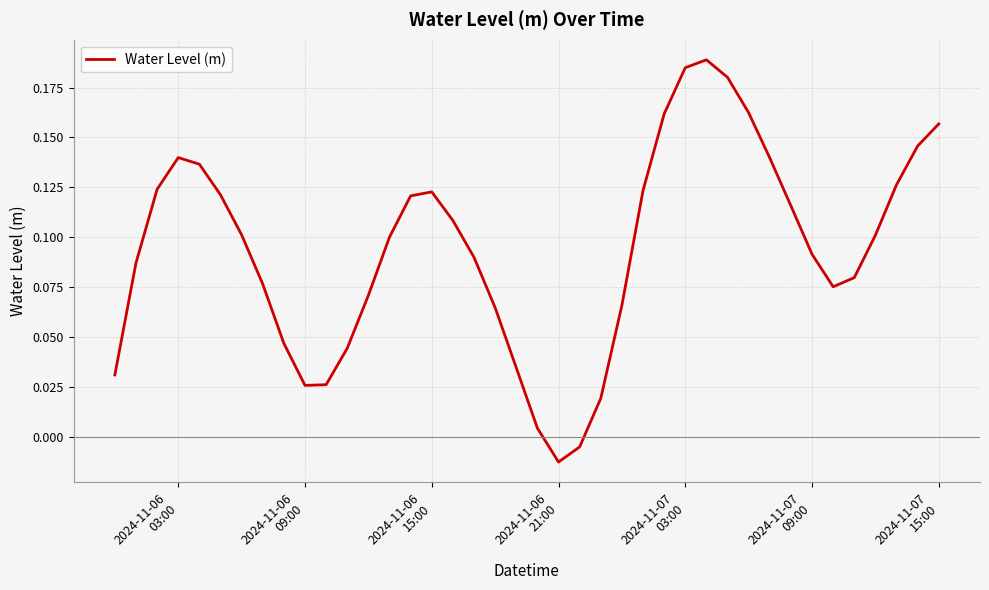

Does the chart display data point markers on the line(s)?

No